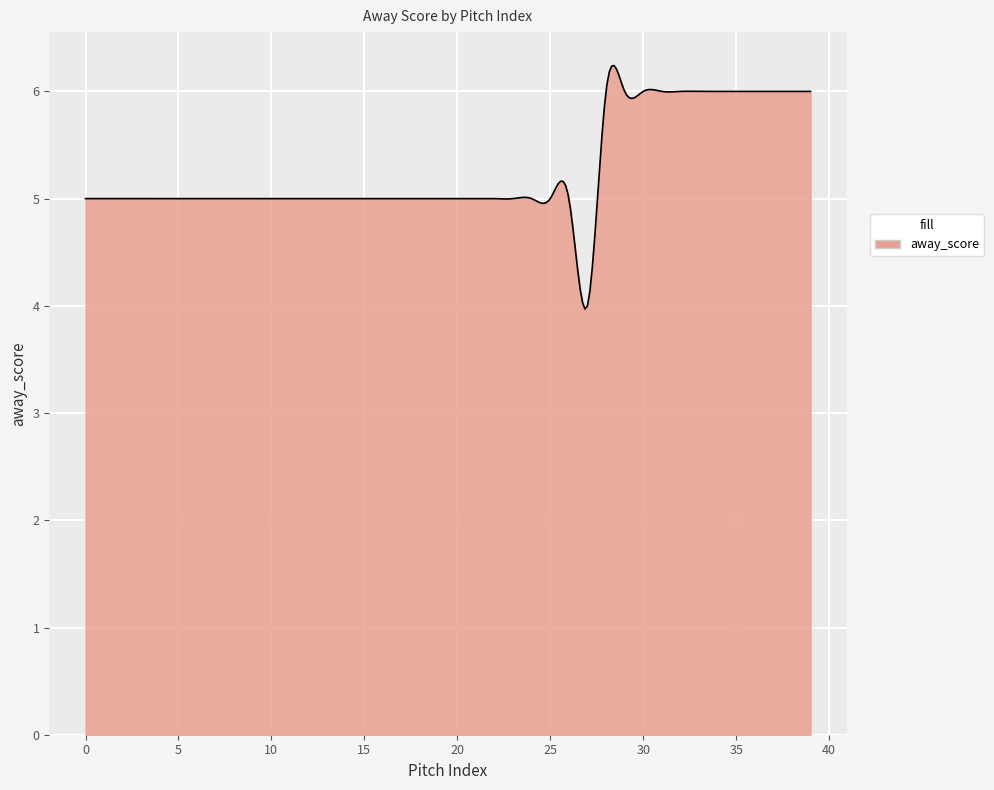

What is the difference between the maximum and minimum values?

2.3